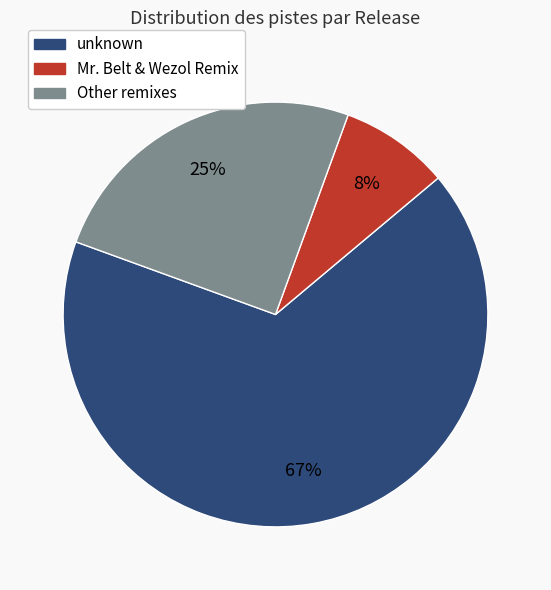

To the nearest percent, what is the average slice percentage?

33%